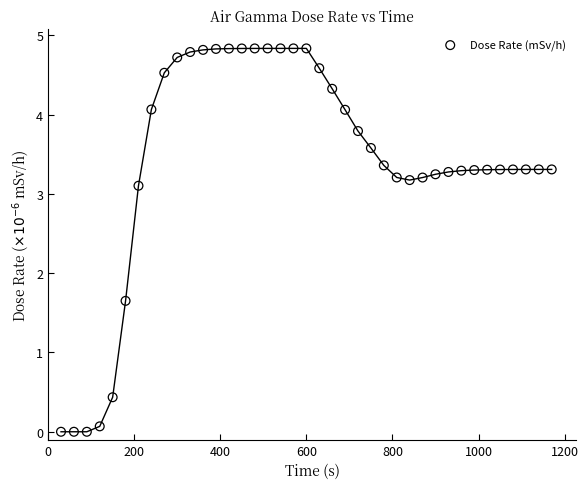

What is the range of X values (max minus min)?

1140.0